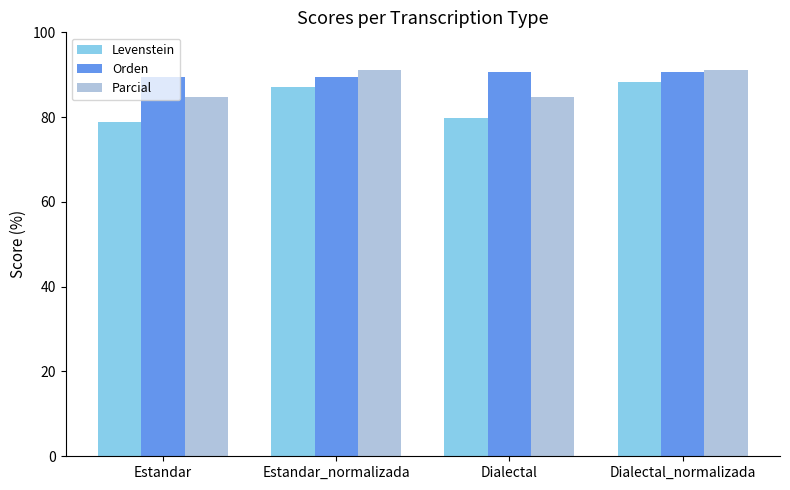

What is the label of the 3rd bar from the right?

Estandar_normalizada